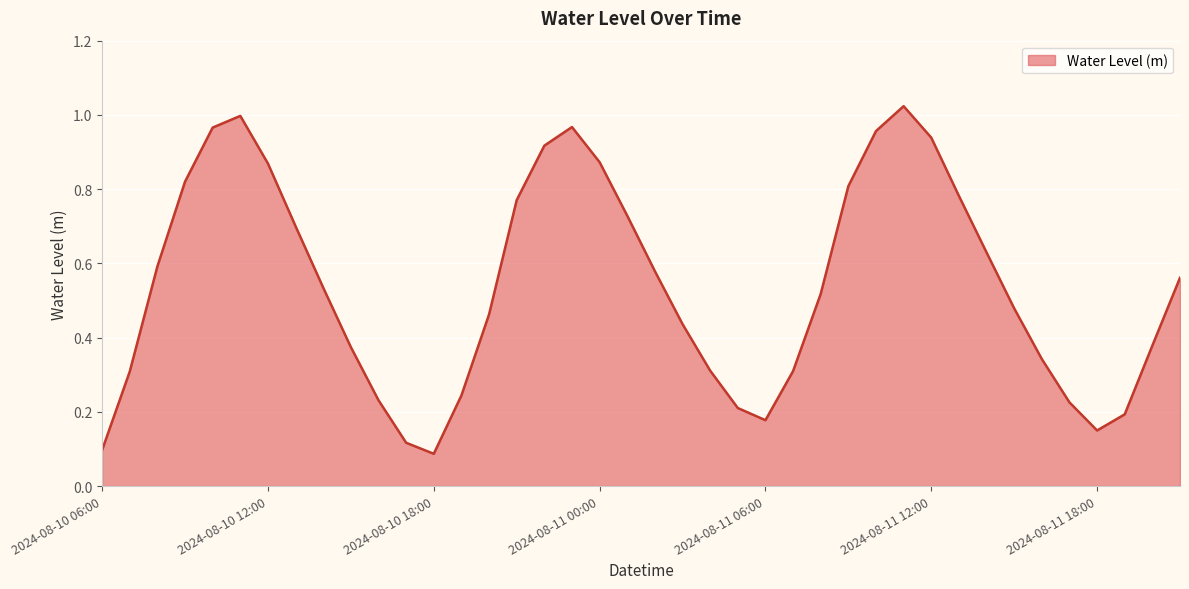

Rank the categories by value from highest to lowest.

2024-08-11 11:00, 2024-08-10 11:00, 2024-08-10 23:00, 2024-08-10 10:00, 2024-08-11 10:00, 2024-08-11 12:00, 2024-08-10 22:00, 2024-08-11 00:00, 2024-08-10 12:00, 2024-08-10 09:00, 2024-08-11 09:00, 2024-08-11 13:00, 2024-08-10 21:00, 2024-08-11 01:00, 2024-08-10 13:00, 2024-08-11 14:00, 2024-08-10 08:00, 2024-08-11 02:00, 2024-08-11 21:00, 2024-08-10 14:00, 2024-08-11 08:00, 2024-08-11 15:00, 2024-08-10 20:00, 2024-08-11 03:00, 2024-08-11 20:00, 2024-08-10 15:00, 2024-08-11 16:00, 2024-08-11 04:00, 2024-08-11 07:00, 2024-08-10 07:00, 2024-08-10 19:00, 2024-08-10 16:00, 2024-08-11 17:00, 2024-08-11 05:00, 2024-08-11 19:00, 2024-08-11 06:00, 2024-08-11 18:00, 2024-08-10 17:00, 2024-08-10 06:00, 2024-08-10 18:00